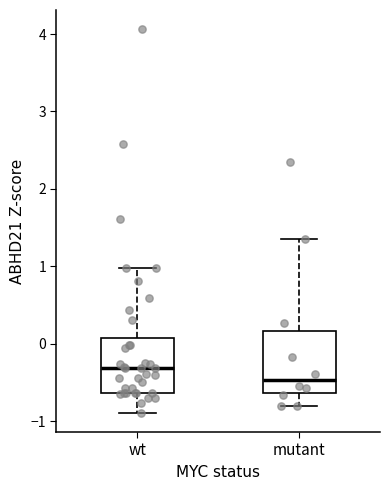

Where does the lower whisker of the box for wt end on the y-axis? The values are not printed on the chart, so give them approximately, as read against the axis.

-0.9